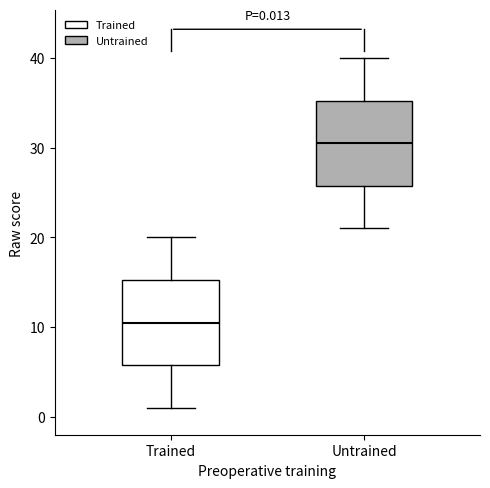

Which box has the highest median line?

Untrained